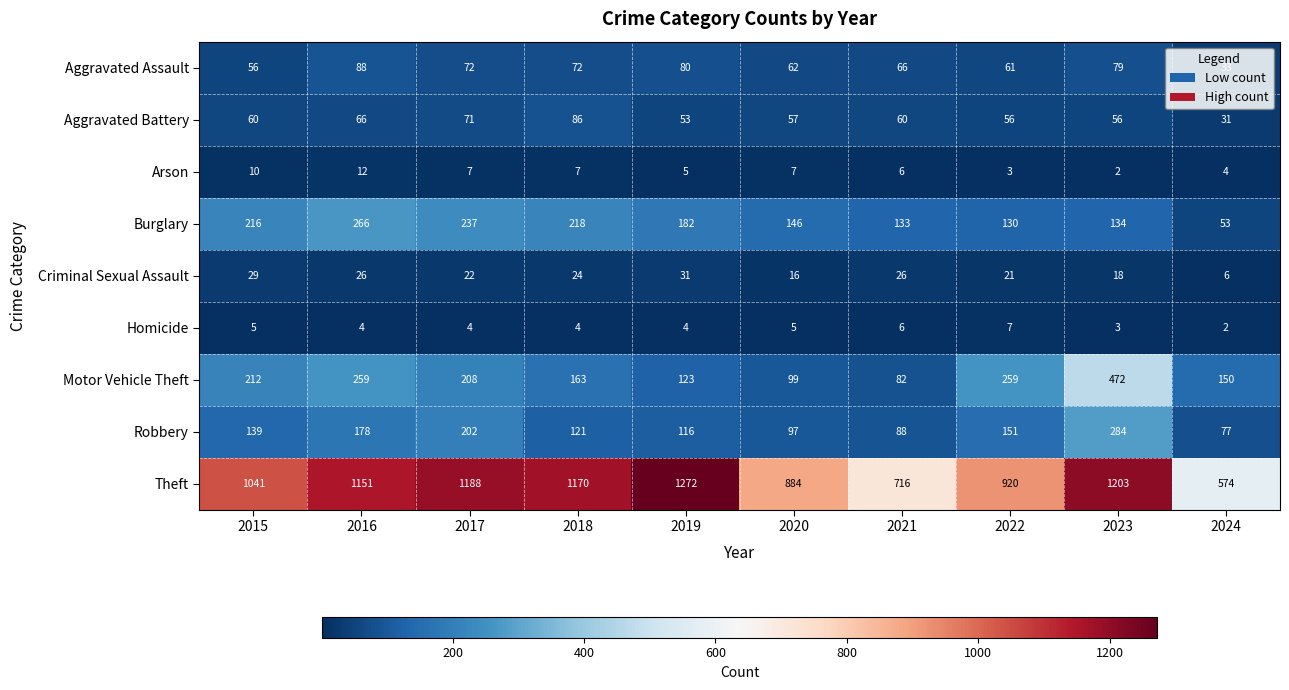

Which category has the lowest value in the Aggravated Battery series?

2024